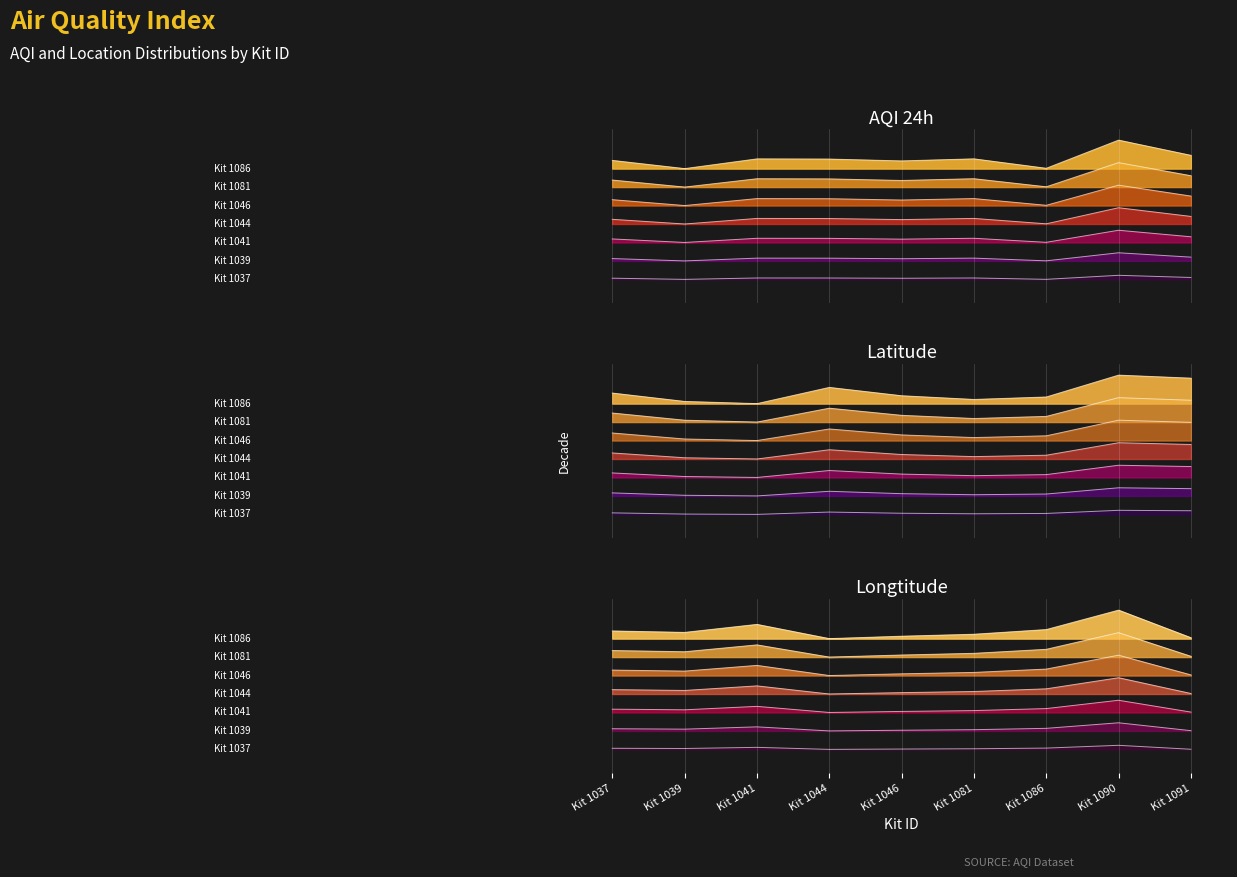

Is it true that Latitude equals 0.0 at Kit 1044?

False